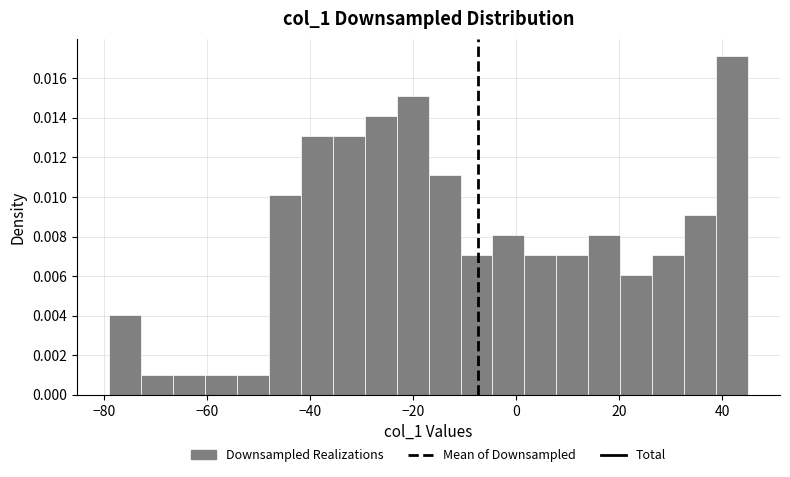

Around what value on the x-axis is the tallest bar? Give the approximate position of its centre, as read against the axis.

42